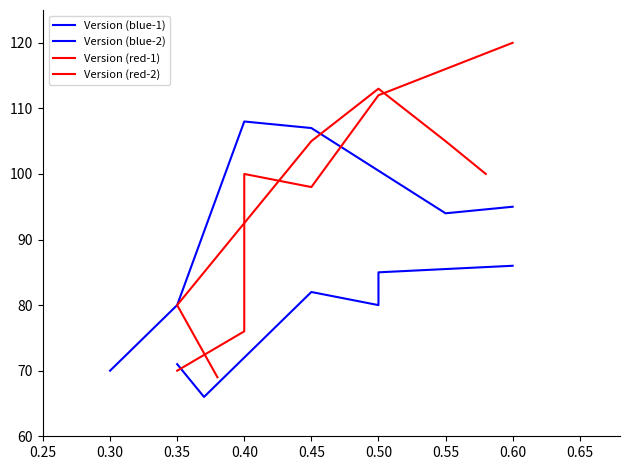

What is the sum of the Version (blue-1) values at 0.45 and 0.60?

202